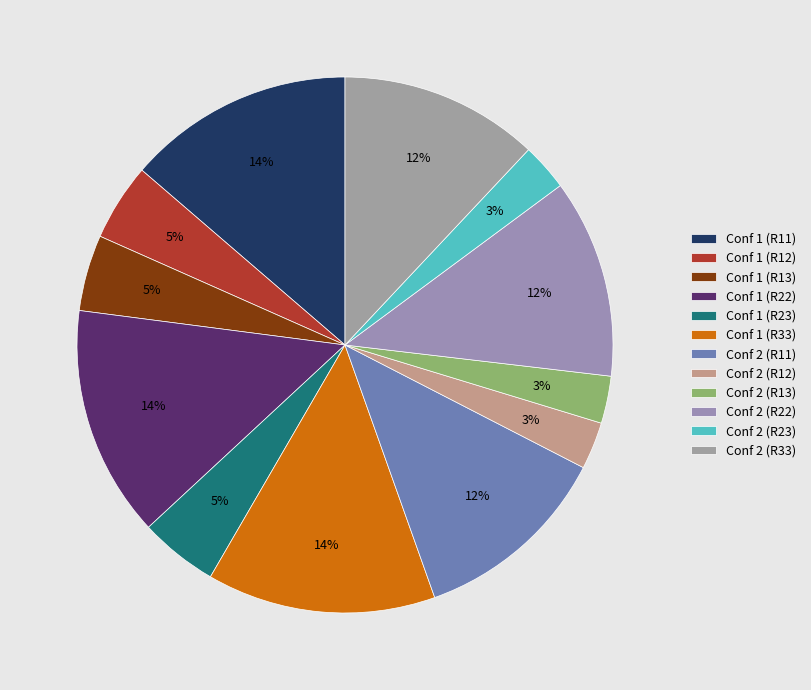

How much of the chart is everything except Conf 1 (R13)?

95.4%